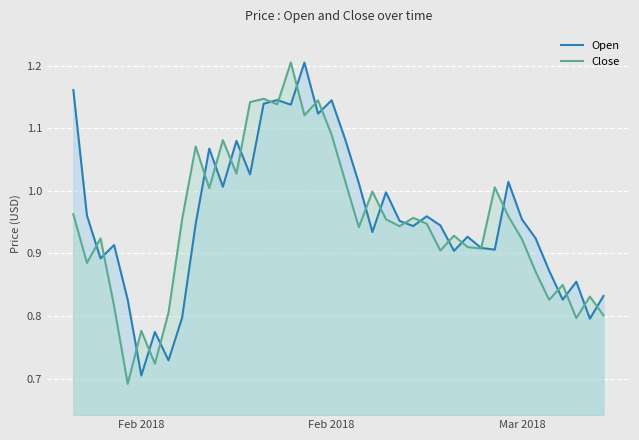

Is it true that Open equals 1.7 at Mar 2018?

False